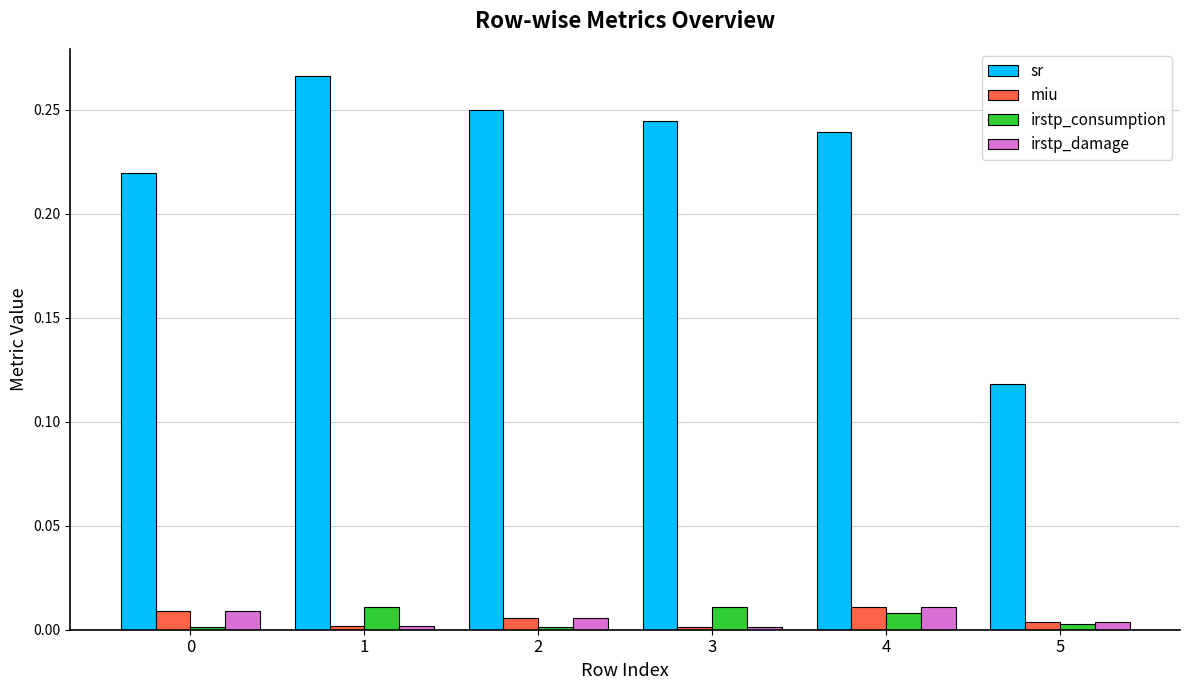

The value of miu at 2 is 0.0. True or false?

True